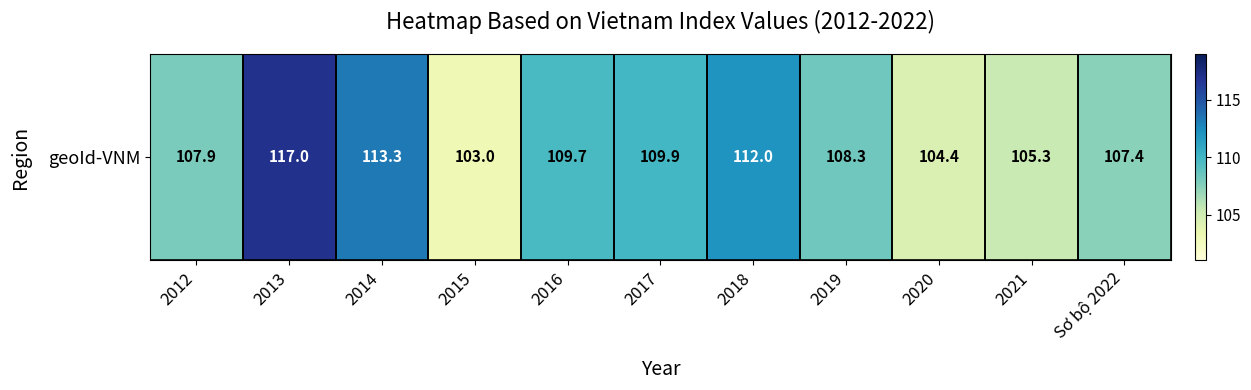

Reading left to right, what are all the values shown in this chart?

2012=107.9	2013=117.0	2014=113.3	2015=103.0	2016=109.7	2017=109.9	2018=112.0	2019=108.3	2020=104.4	2021=105.3	Sơ bộ 2022=107.4